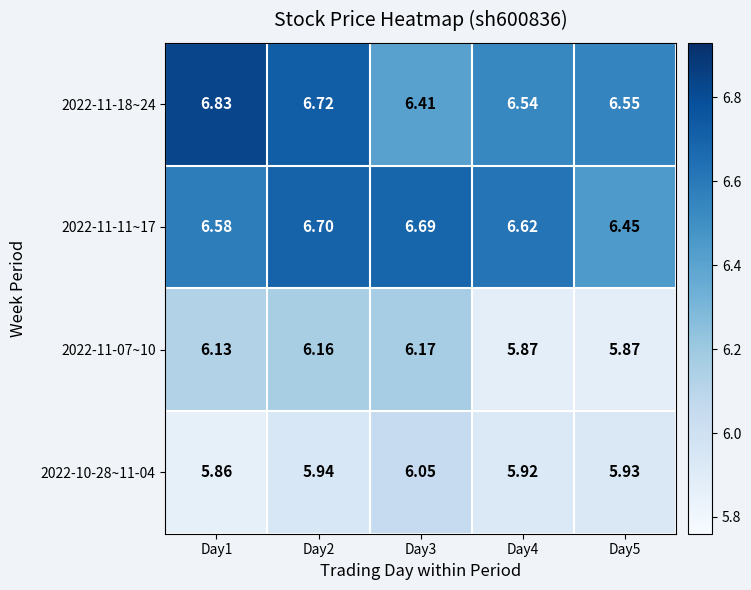

How many data points does each series have?

5